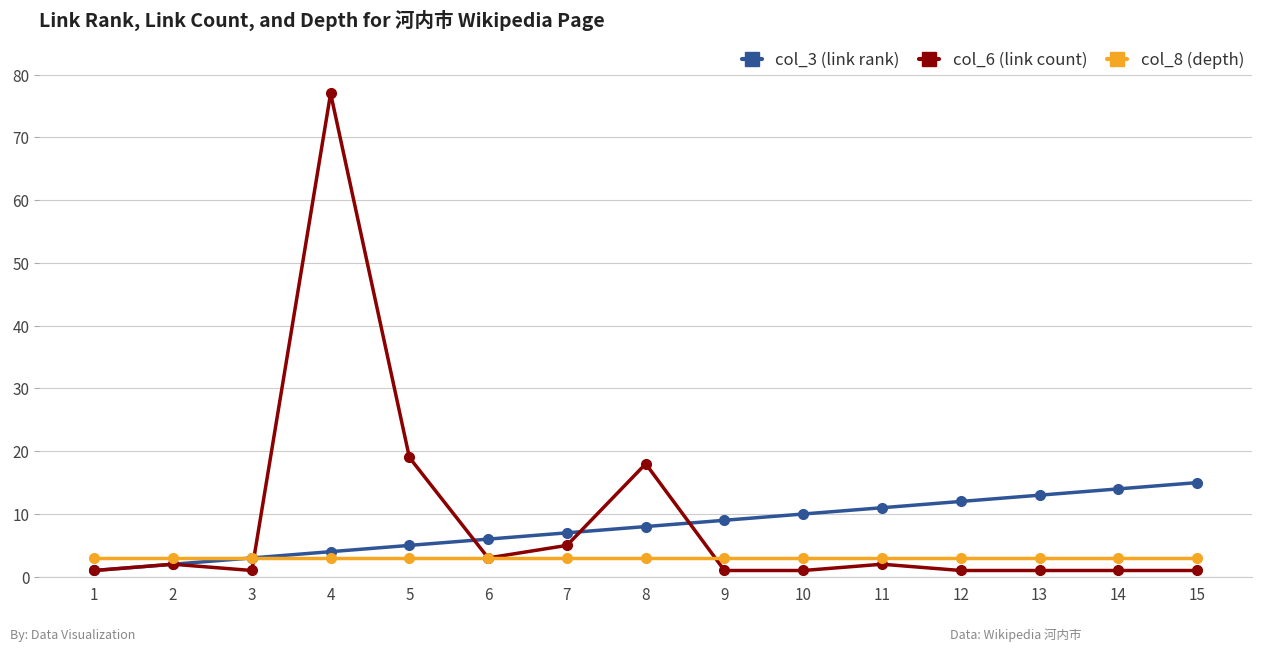

At which category is the sum across all series the highest?

4